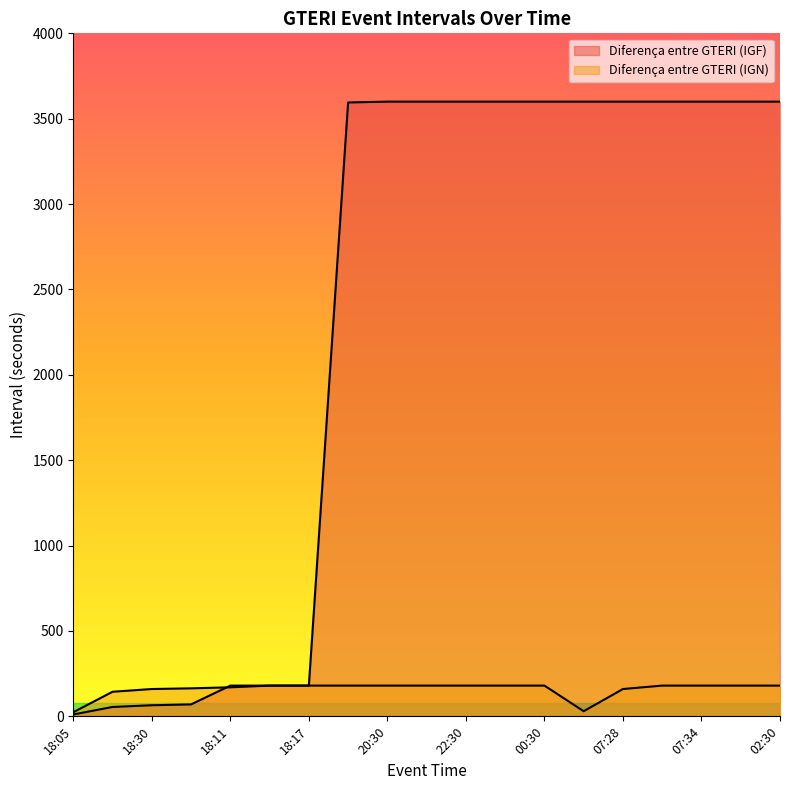

Does the chart display data point markers on the line(s)?

No